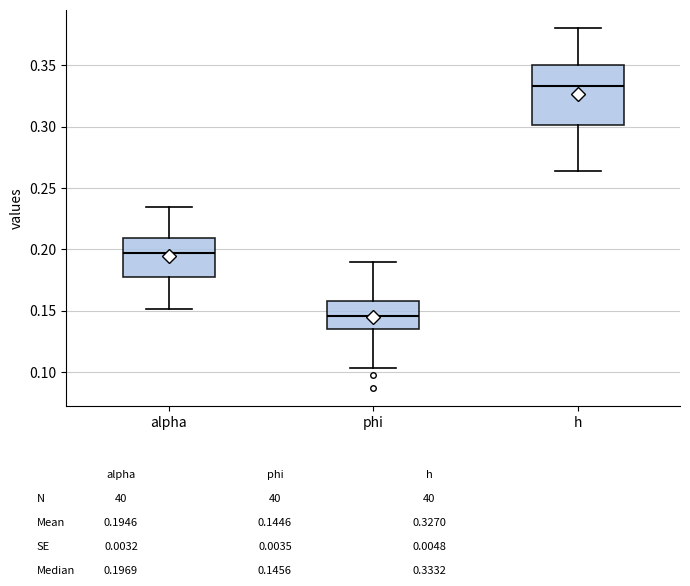

Reading left to right, transcribe this box plot: for each box, give where its median line is, the range the box spans, and where its two whiskers end, as read against the y-axis. The values are not printed on the chart, so give them approximately, as read against the axis.

alpha: median 0.195, box 0.175 to 0.210, whiskers 0.150 to 0.235
phi: median 0.145, box 0.135 to 0.160, whiskers 0.105 to 0.190
h: median 0.335, box 0.300 to 0.350, whiskers 0.265 to 0.380